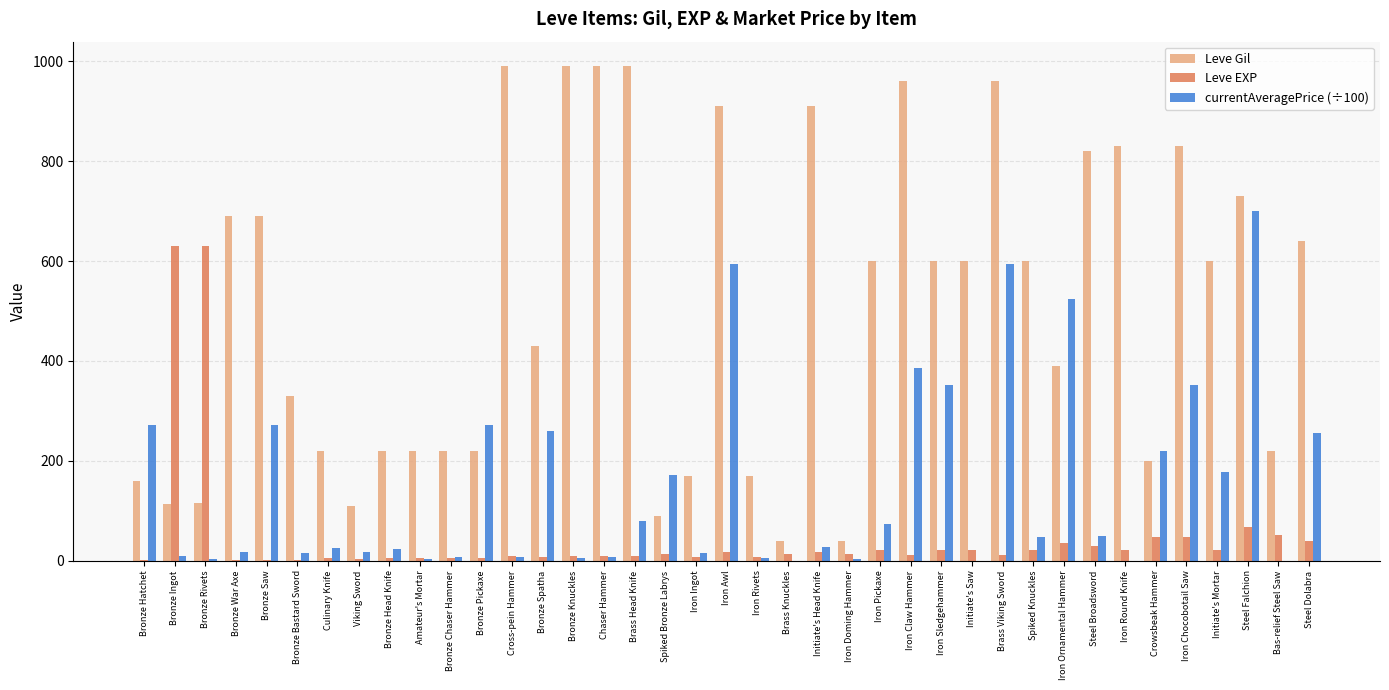

What is the greatest value displayed?

990.0